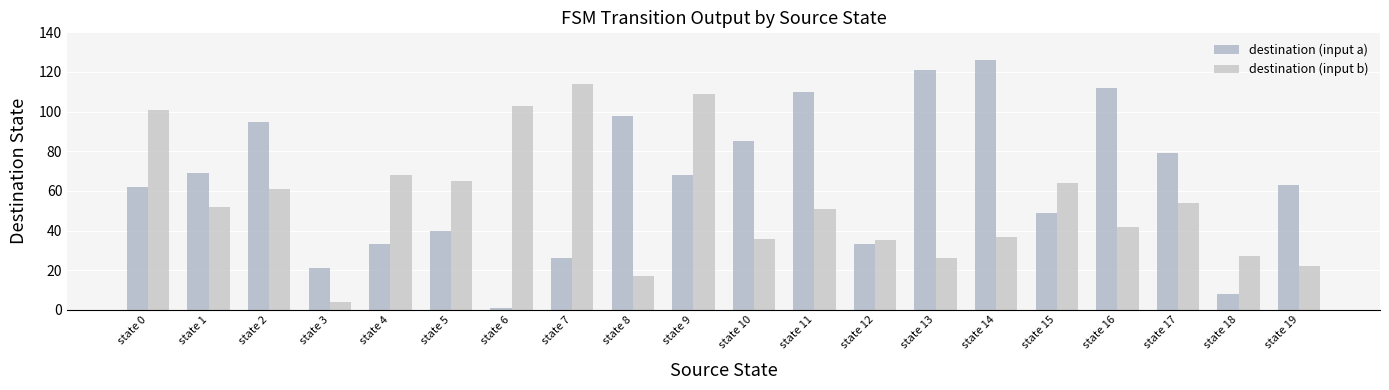

What is the approximate value of destination (input a) at state 10, to the nearest 50?

100